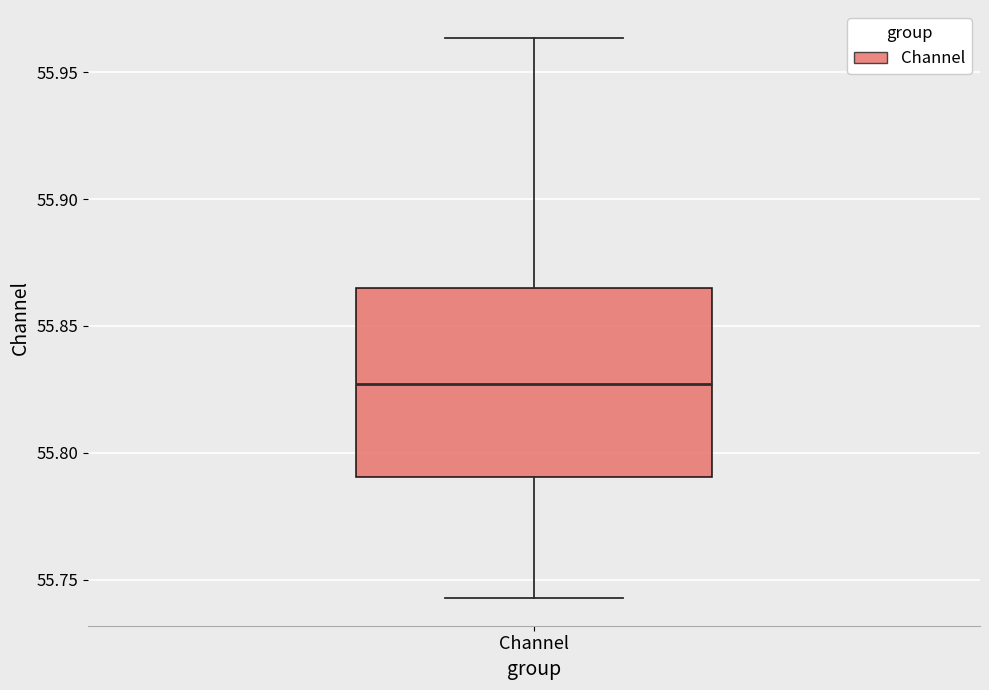

Read this box plot against the y-axis: the position of the median line, the range covered by the box, and the ends of both whiskers. The values are not printed on the chart, so give them approximately, as read against the axis.

median 55.825, box 55.790 to 55.865, whiskers 55.745 to 55.965